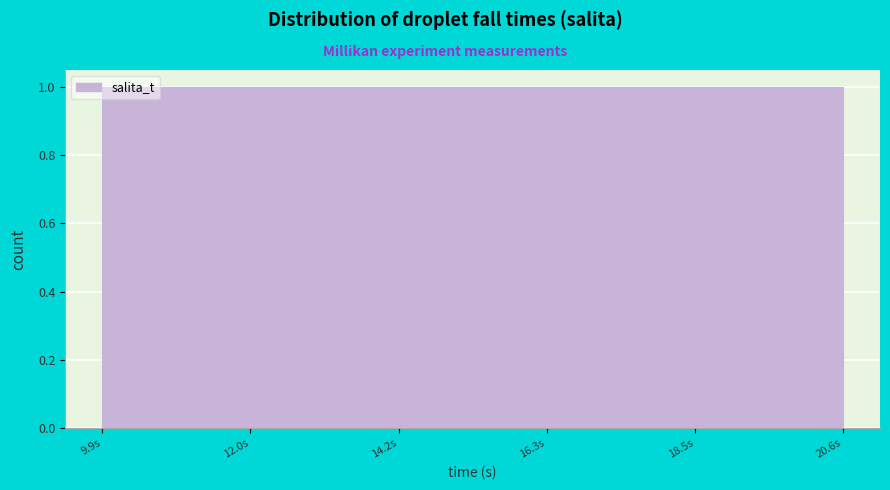

Reading left to right, list every bar in this chart as the range it spans on the x-axis followed by its height. Neither the bar edges nor the heights are printed on the chart, so give them approximately, as read against the axes.

10.0 to 12.0: 1
12.0 to 14.0: 1
14.0 to 16.5: 1
16.5 to 18.5: 1
18.5 to 20.5: 1